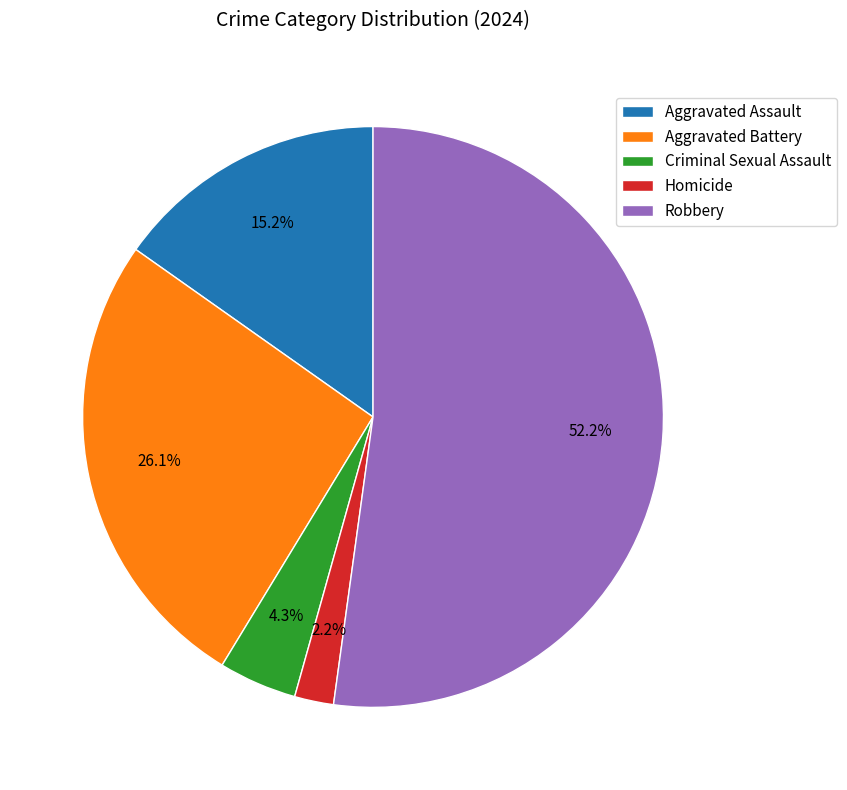

How many segments does this pie chart have?

5